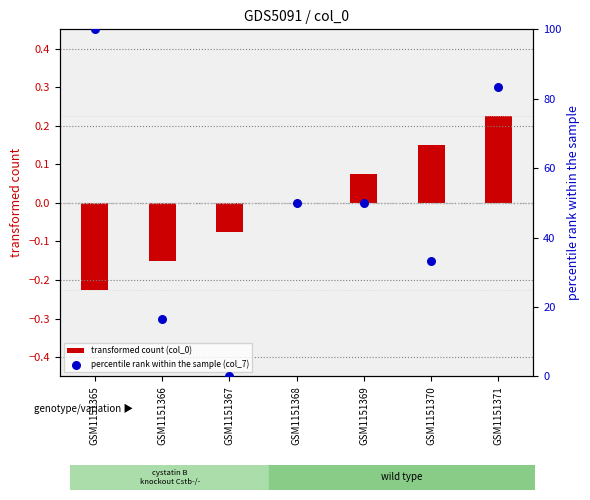

Which series contains the lowest Y value?

transformed count (col_0)